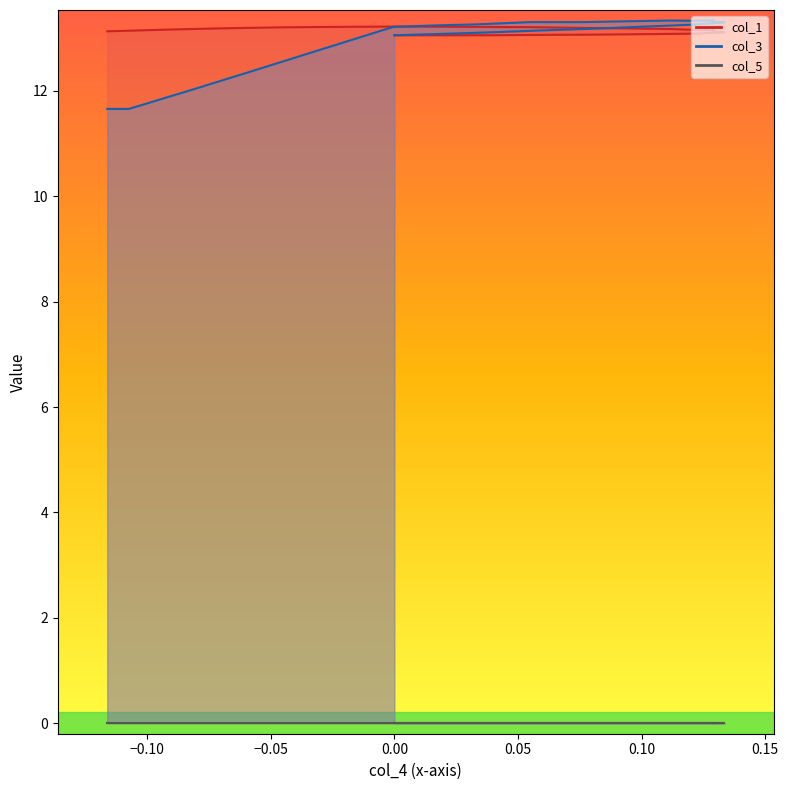

The col_1 series shows 4.3 at 26. True or false?

False